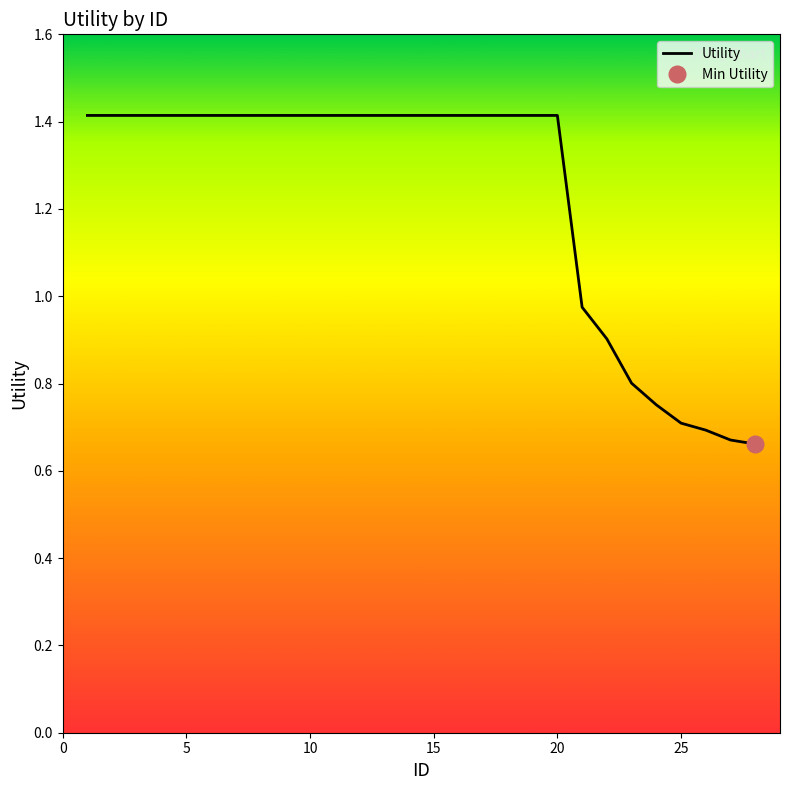

What is the highest value of the Utility series?

1.4